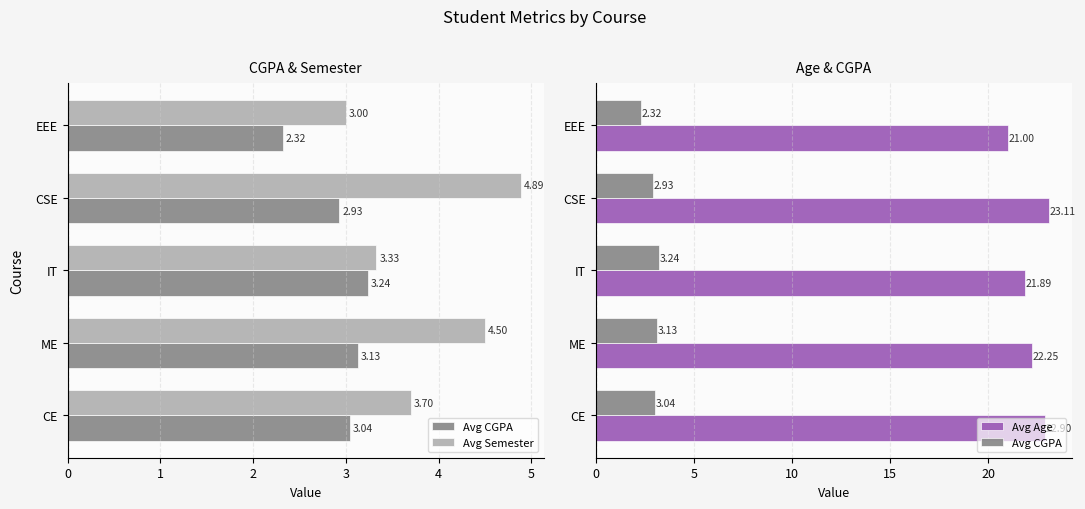

Which series has the largest range (max minus min)?

Avg Age